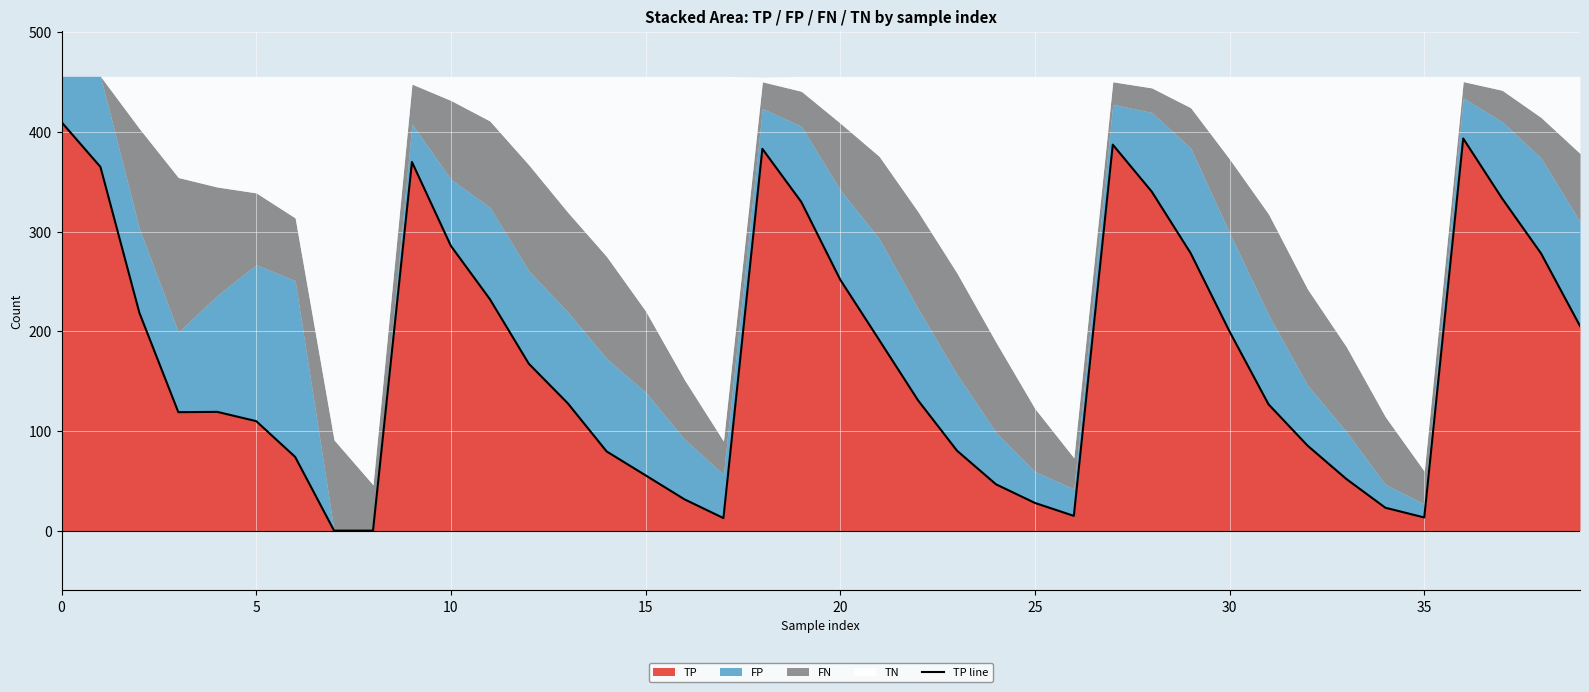

What is the ratio of the value at 23 to the value at 10?

0.3